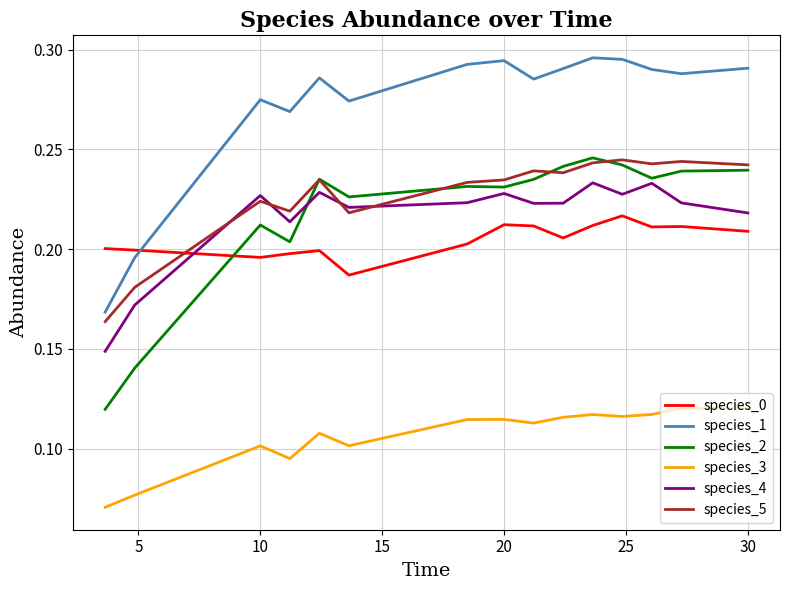

Which series has the largest total across all categories?

species_1